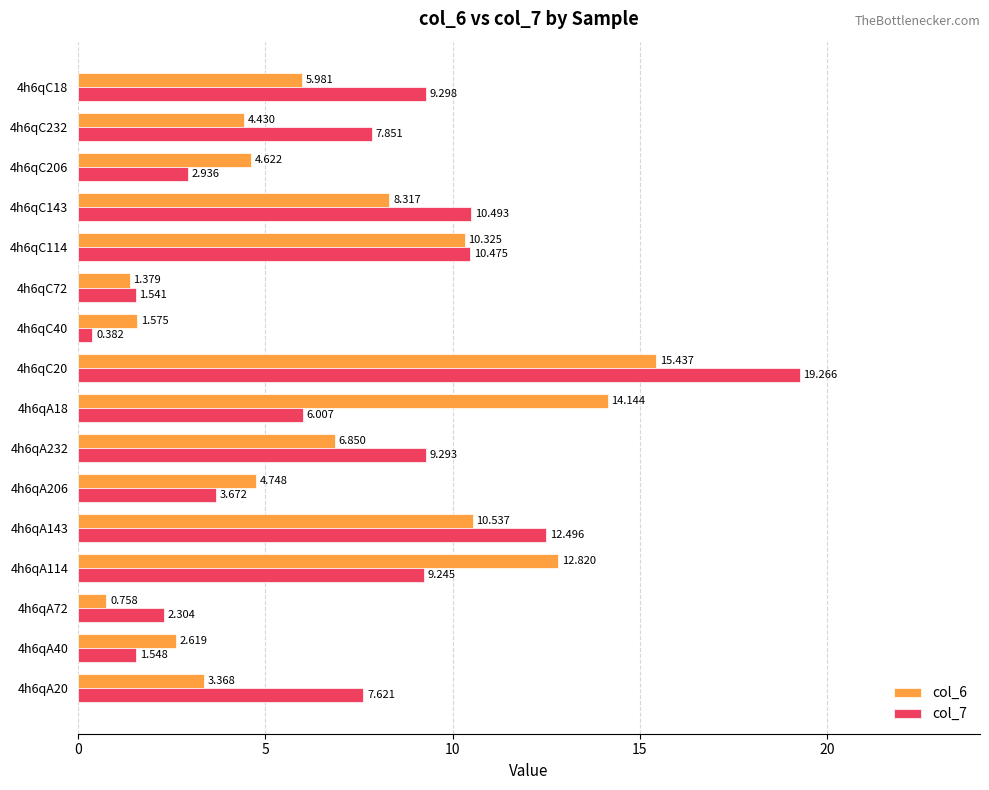

At how many categories does at least one series exceed 3?

12